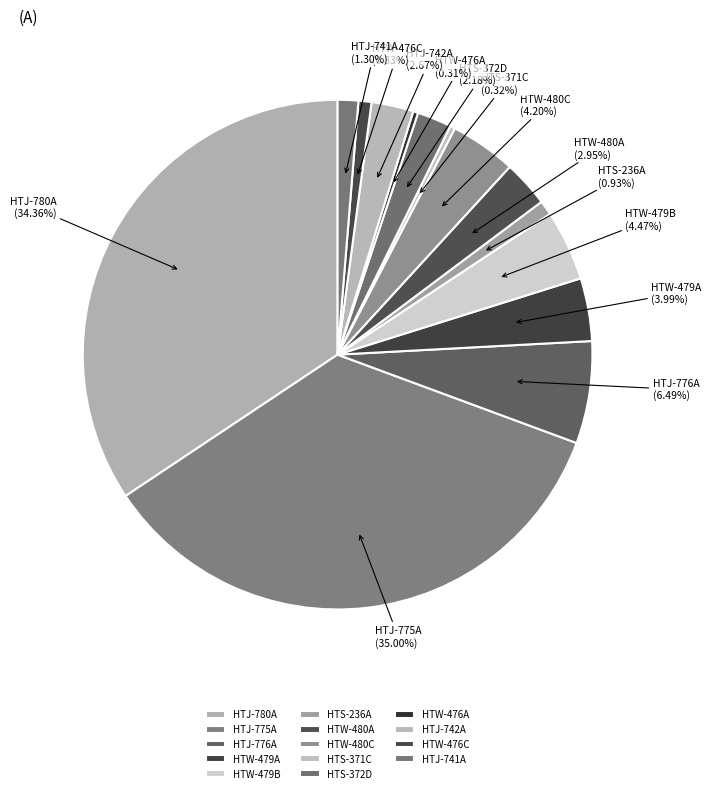

What percentage is the HTW-479B slice, to the nearest percent?

4%